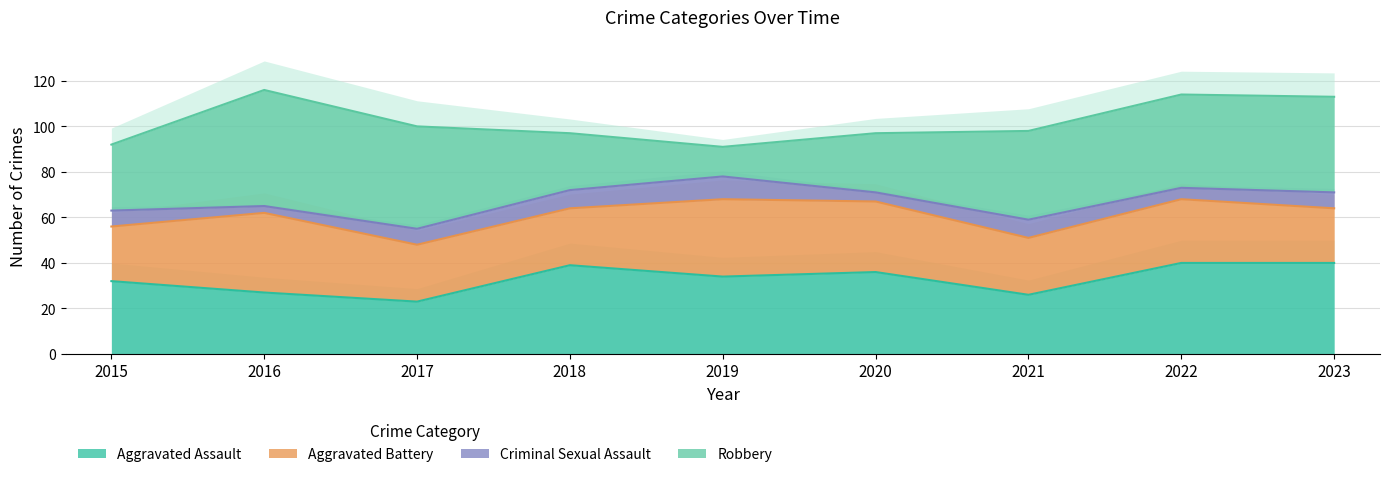

At which label does Aggravated Battery reach its minimum?

2015